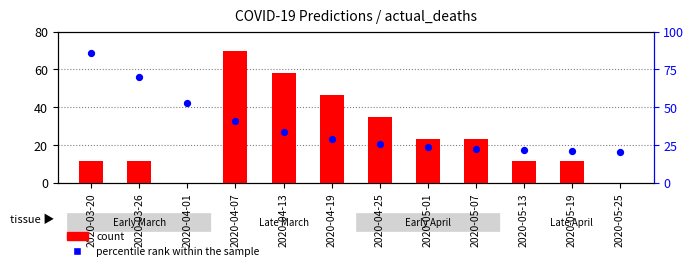

Which series has the largest total across all categories?

percentile rank within the sample